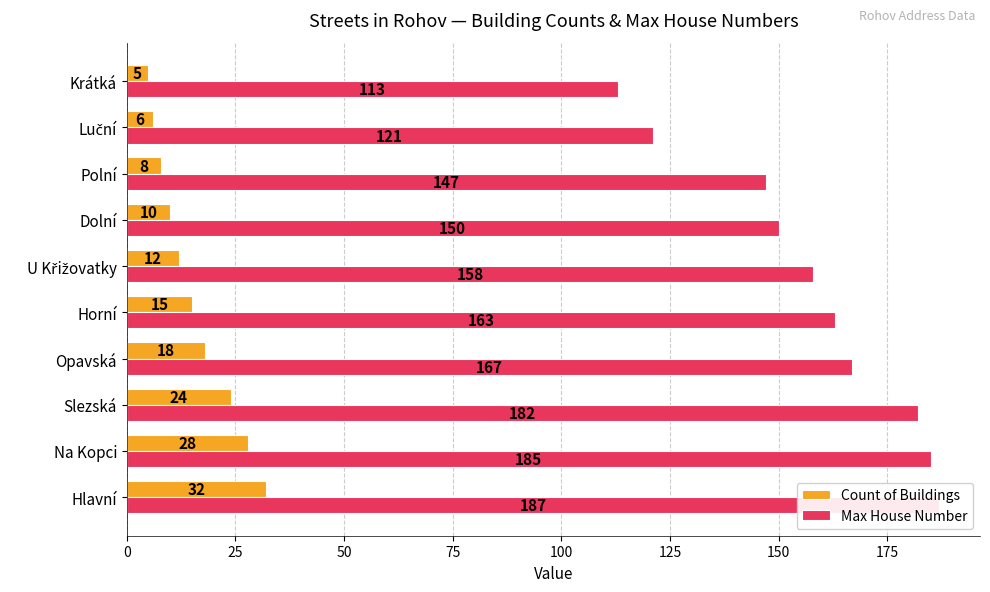

What is the difference between the maximum and minimum values in the Count of Buildings series?

27